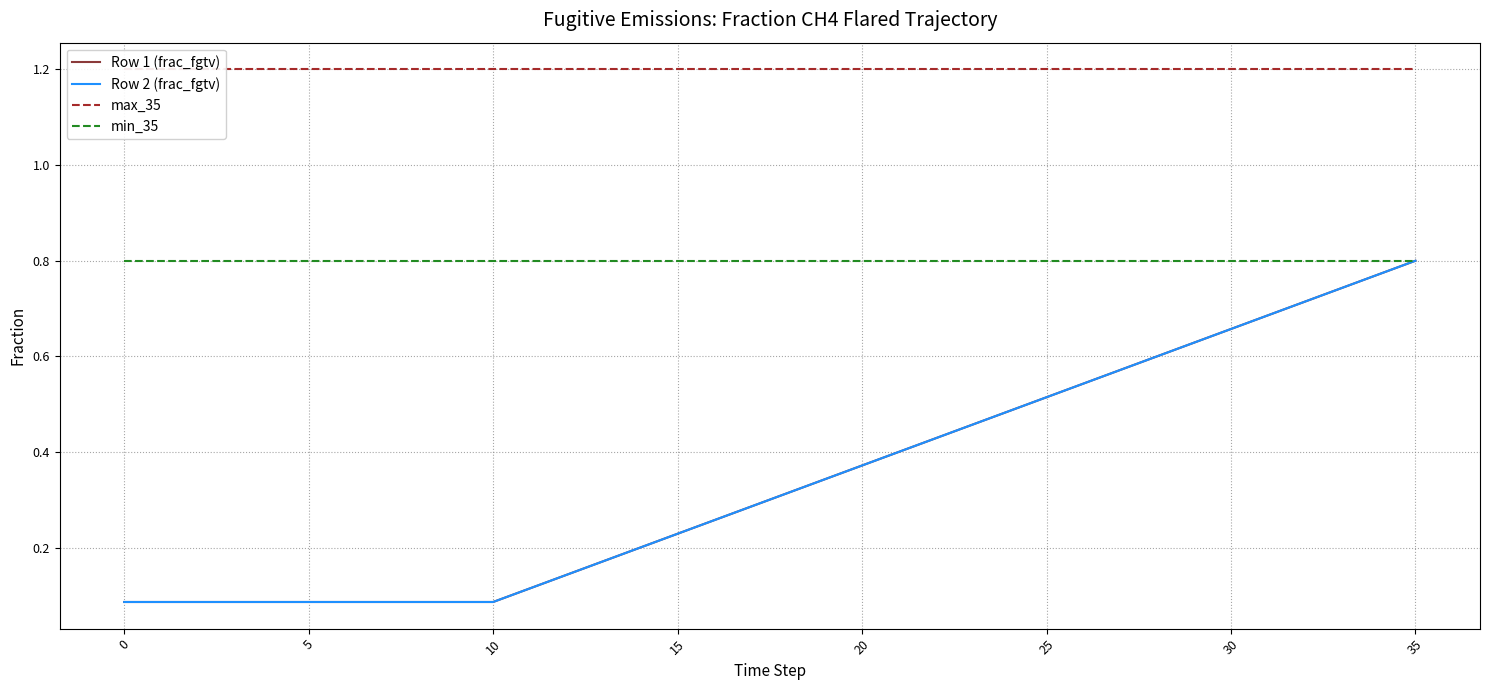

Between 30 and 22, which series saw the biggest shift?

Row 1 (frac_fgtv)